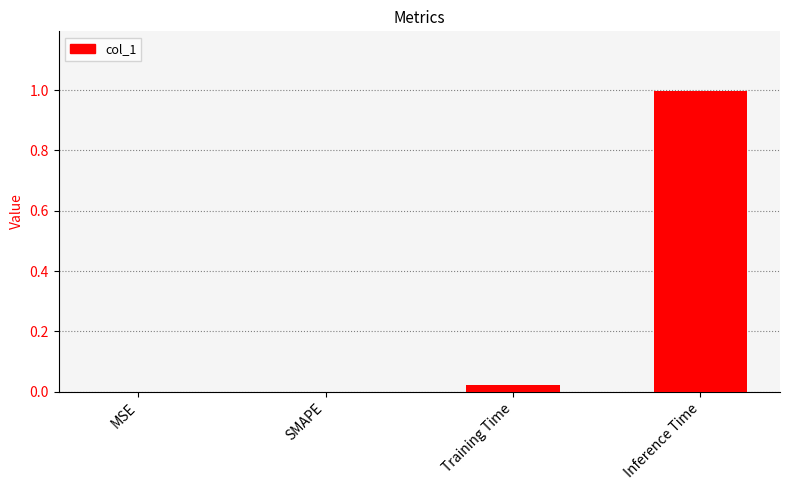

Count the number of data series in this chart.

1